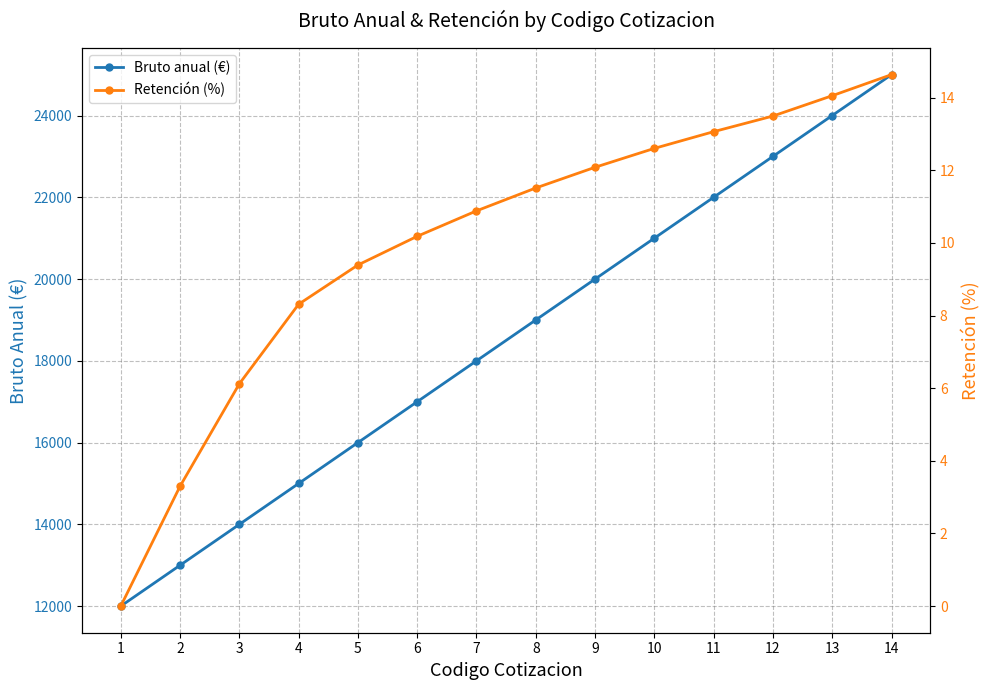

Rank the series by their maximum value, from lowest to highest.

Retención (%), Bruto anual (€)